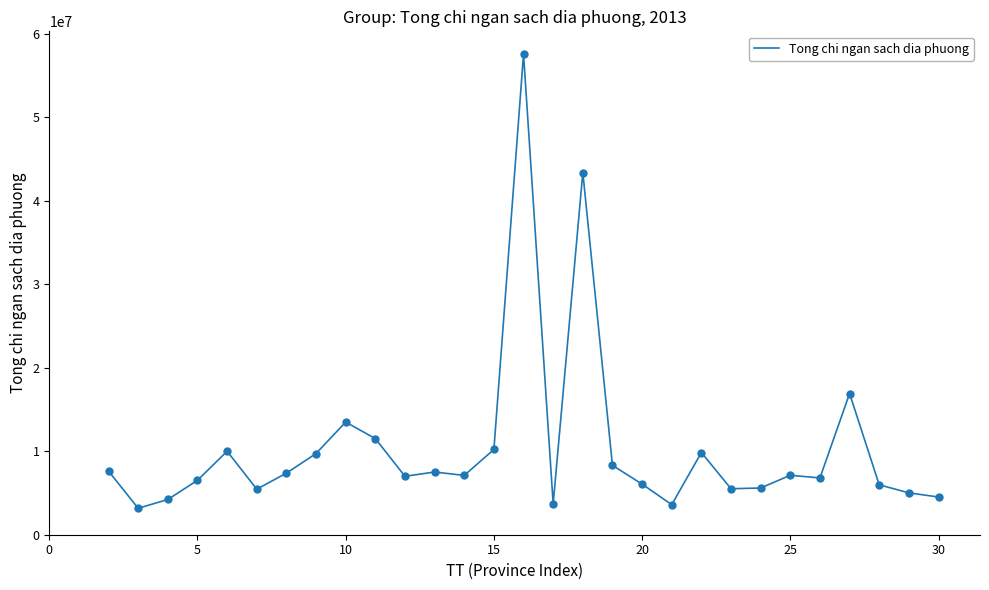

What is the smallest value displayed?

3165939